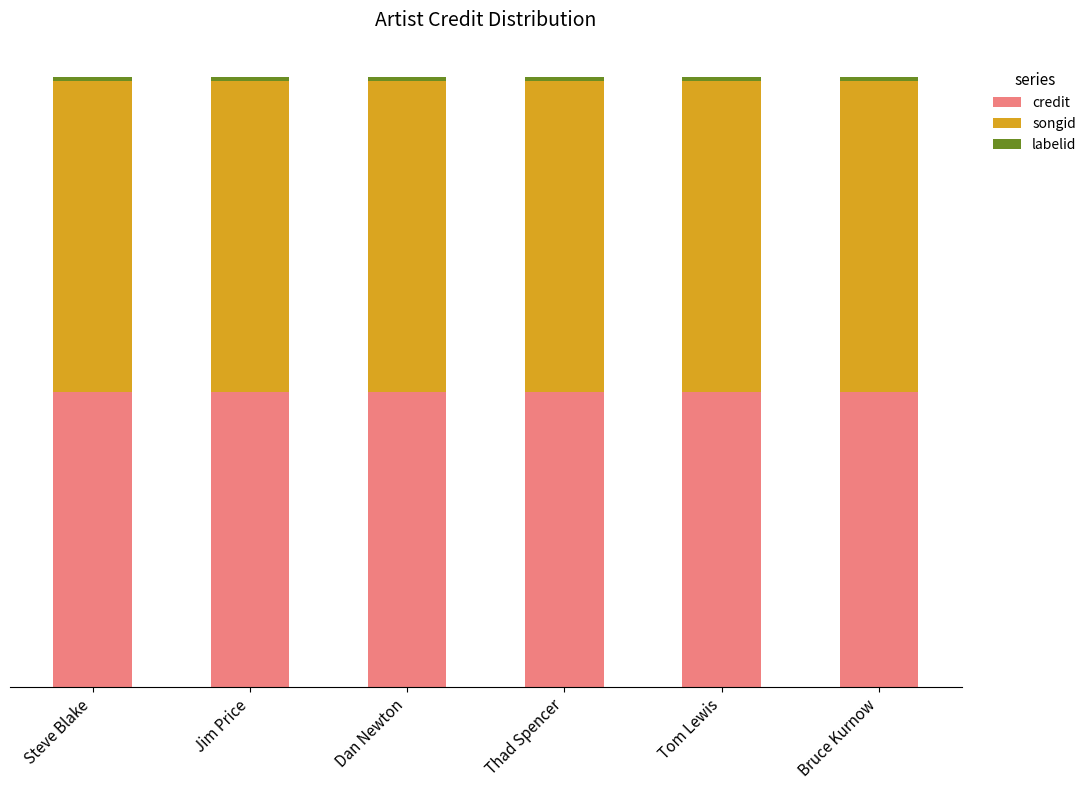

Are the bars horizontal?

No